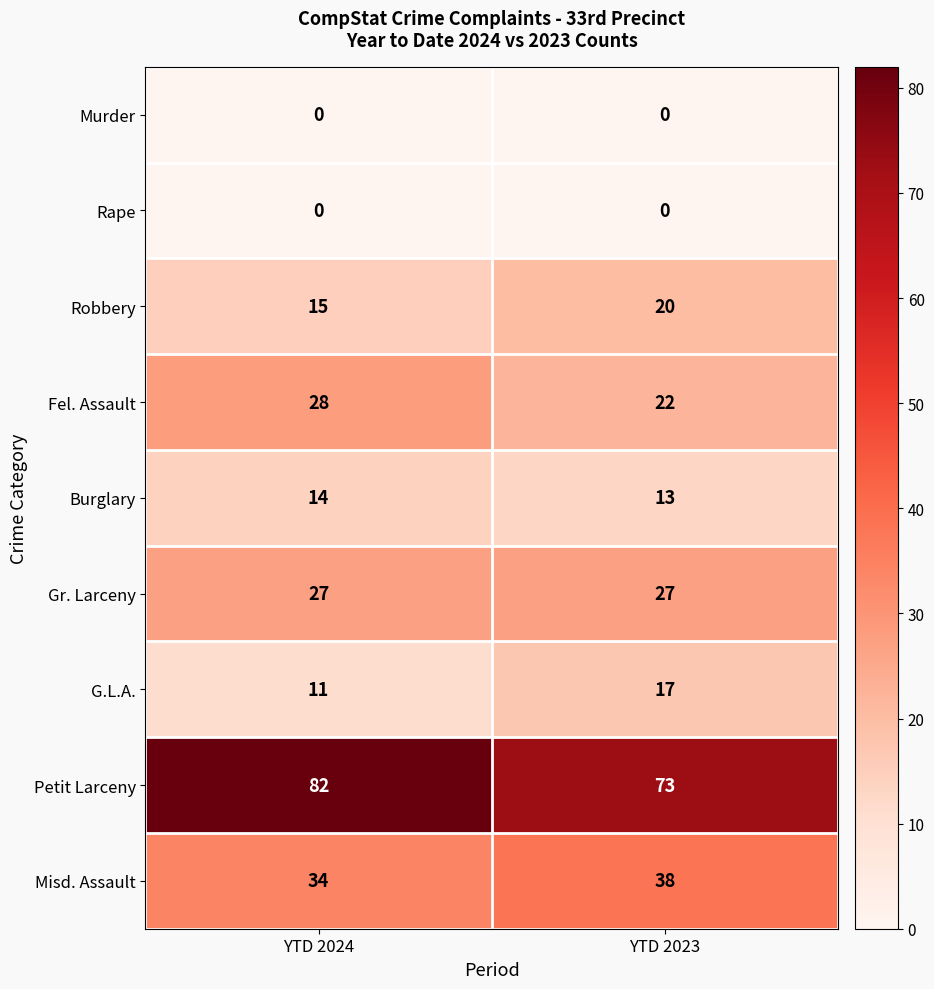

Which series has the largest total across all categories?

Petit Larceny